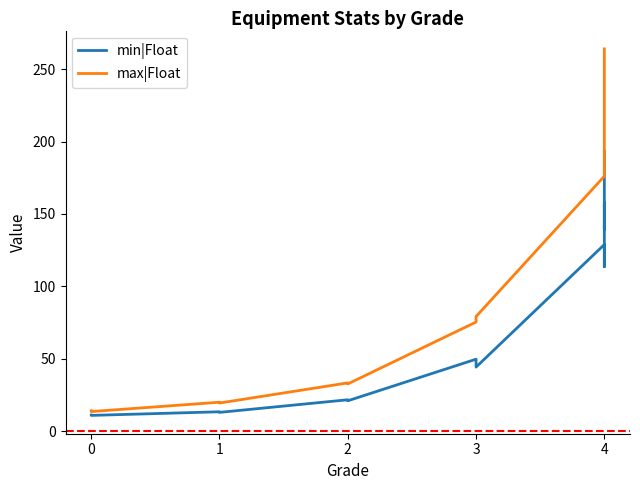

Which series has the widest spread of values?

max|Float